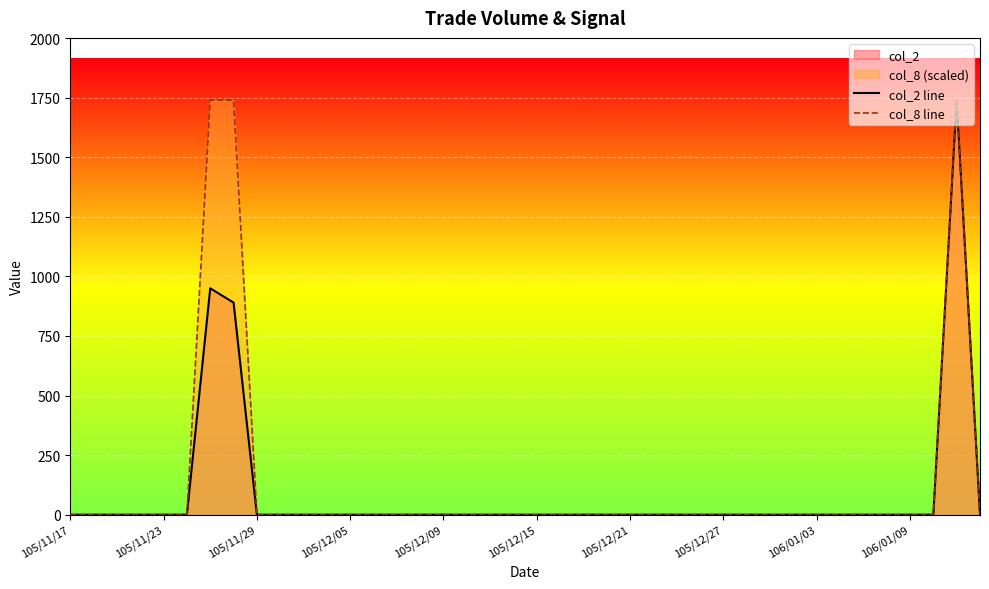

What is the greatest value displayed?

1740